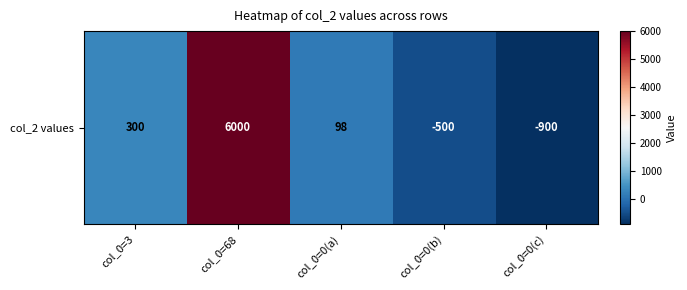

List the labels in order of value, smallest first.

col_0=0(c), col_0=0(b), col_0=0(a), col_0=3, col_0=68